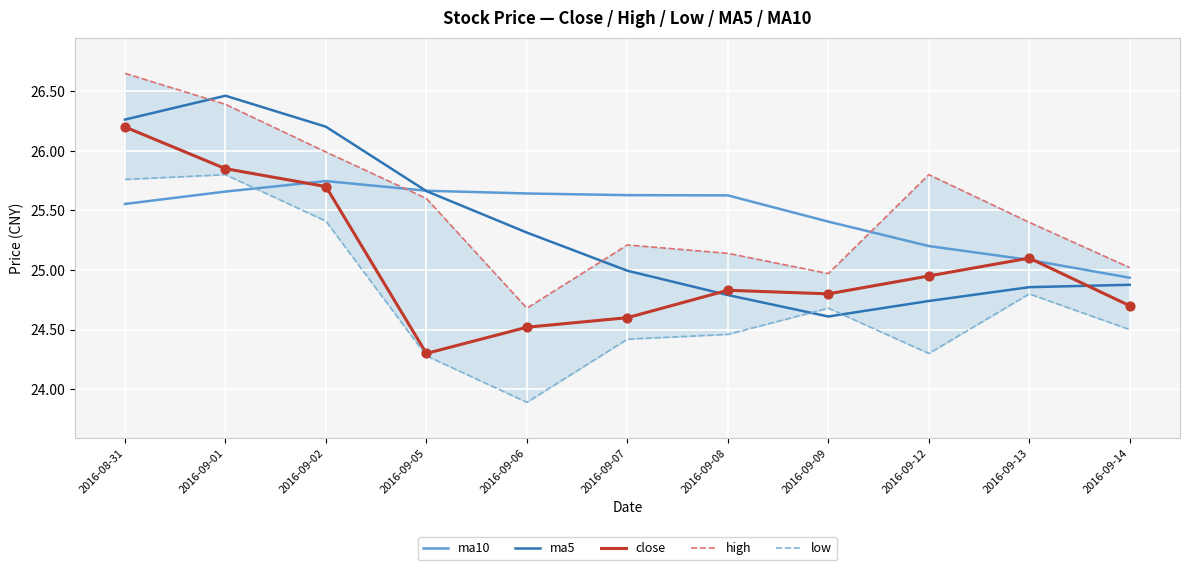

What are all the series names shown in the legend?

ma10, ma5, close, high, low